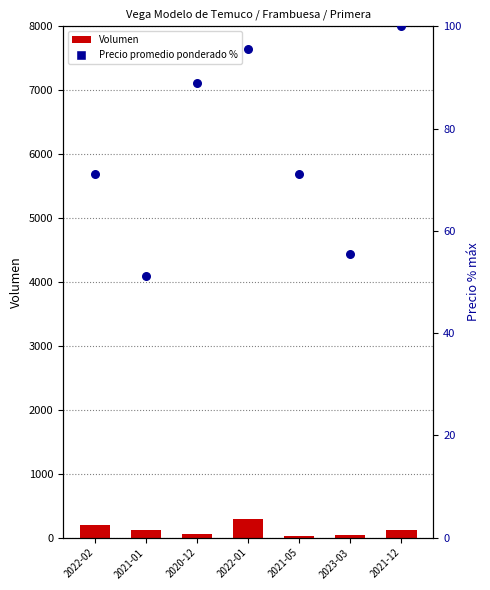

At which category is the sum across all series the highest?

2022-01